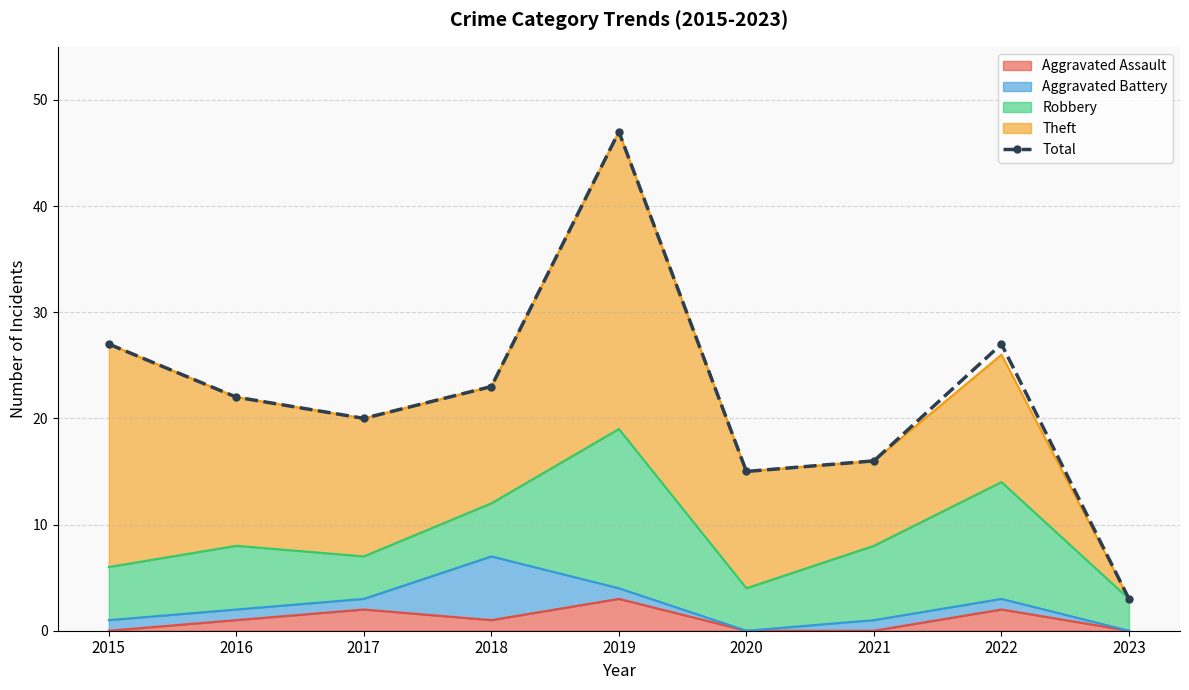

The value at 2023 is 3. True or false?

True